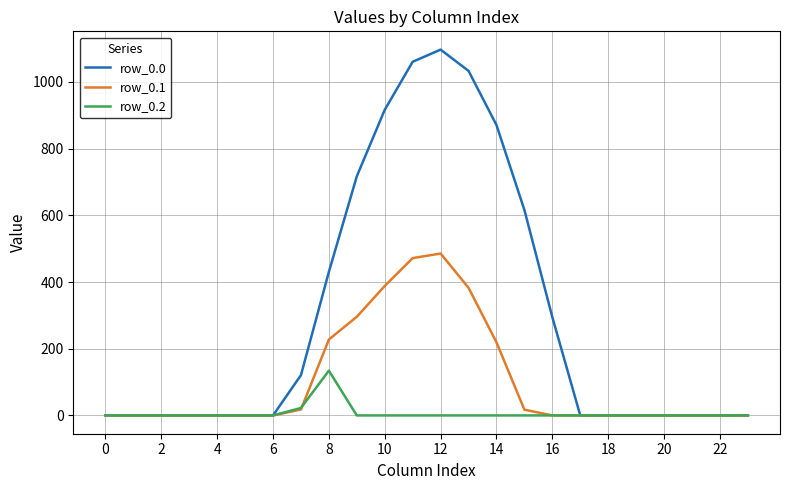

List the series in order of their overall mean, lowest first.

row_0.2, row_0.1, row_0.0